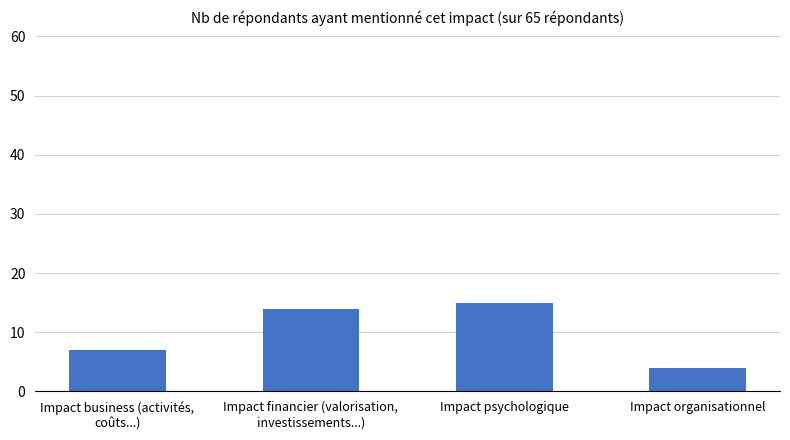

What value does the data have at Impact psychologique, to the nearest 10?

20